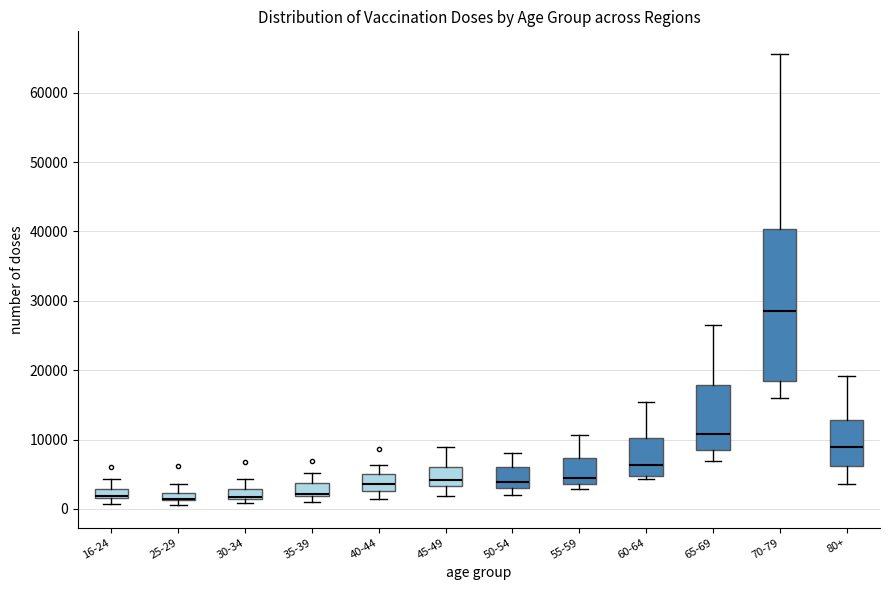

Which box is the tallest, from its lower edge to its upper edge?

70-79